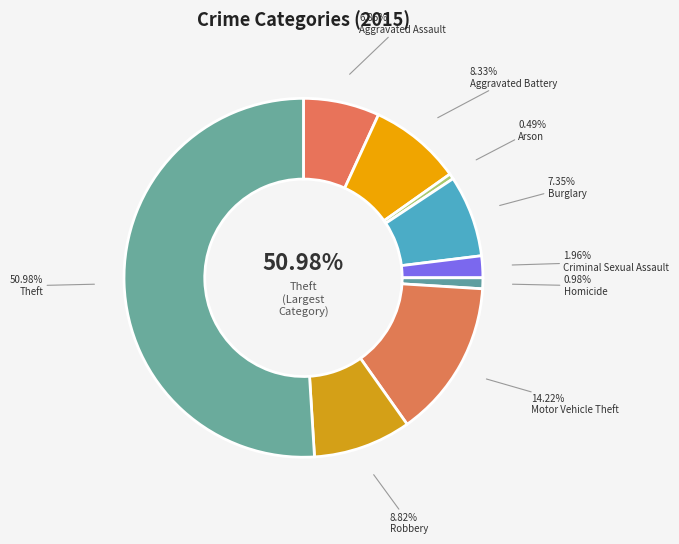

The Motor Vehicle Theft slice represents 26% of the pie. True or false?

False